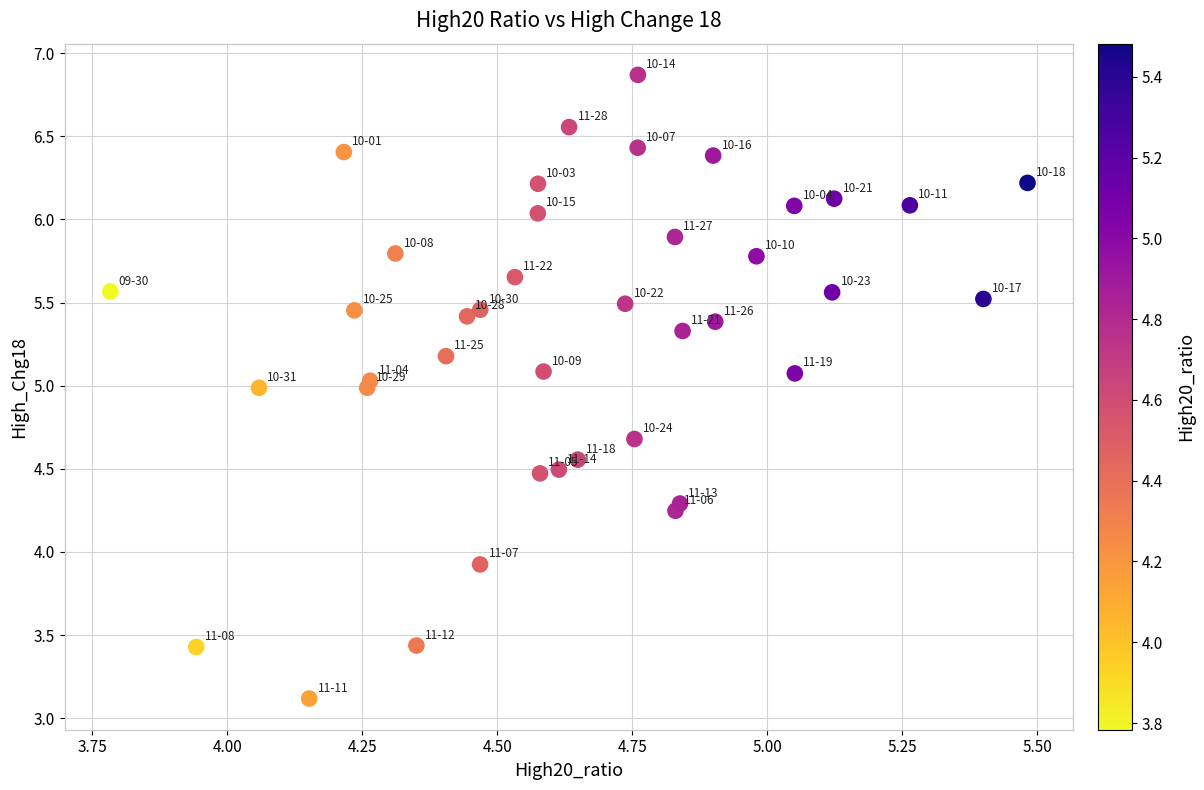

What Y value in the scatter plot is closest to 4?

3.9